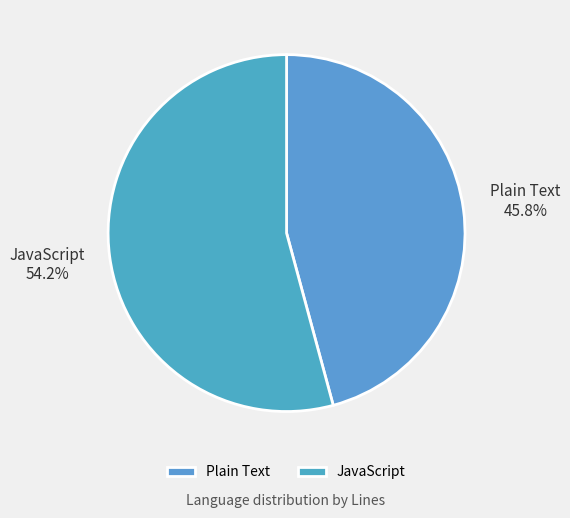

Combined, what portion of the pie is JavaScript and Plain Text?

100.0%